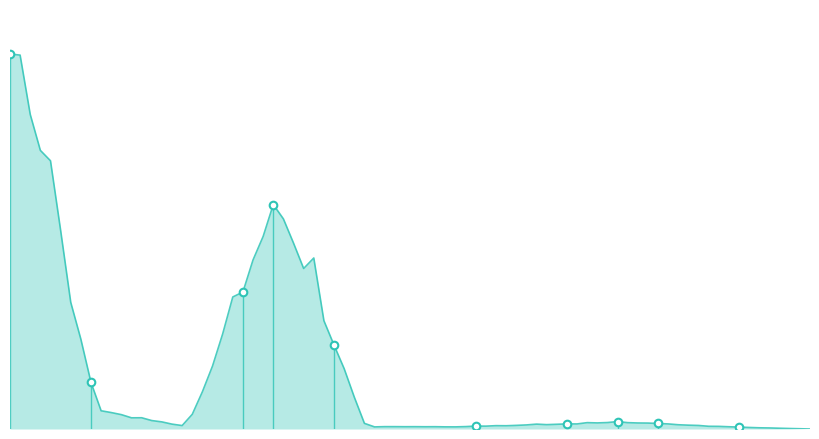

What is the change in value from 427 to 452?

-34.3